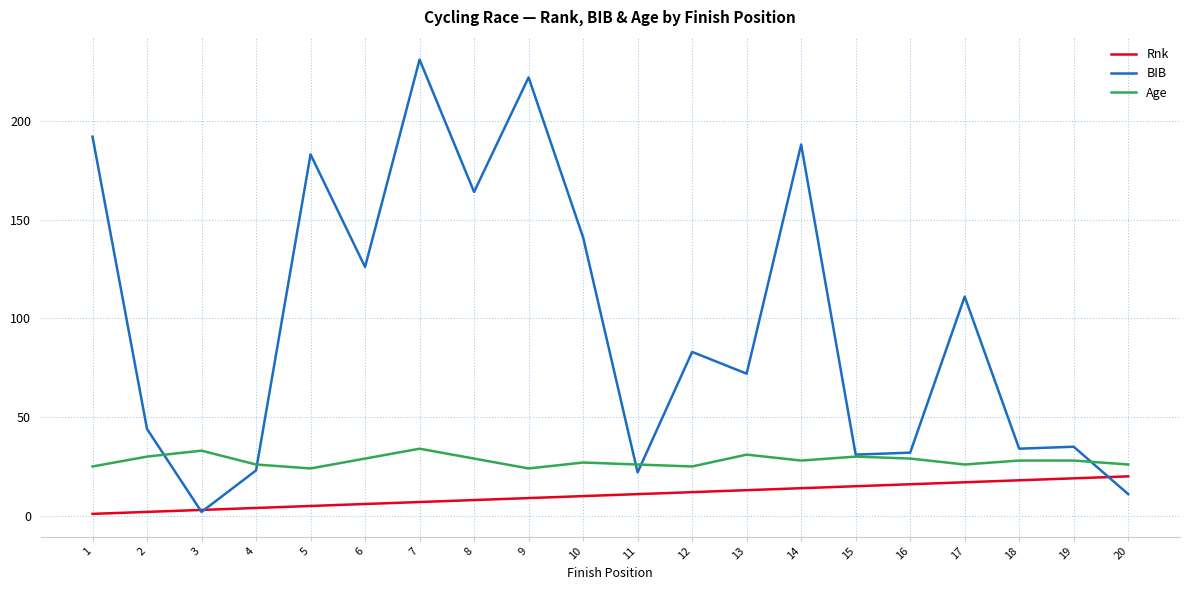

The BIB series shows 141 at 10. True or false?

True